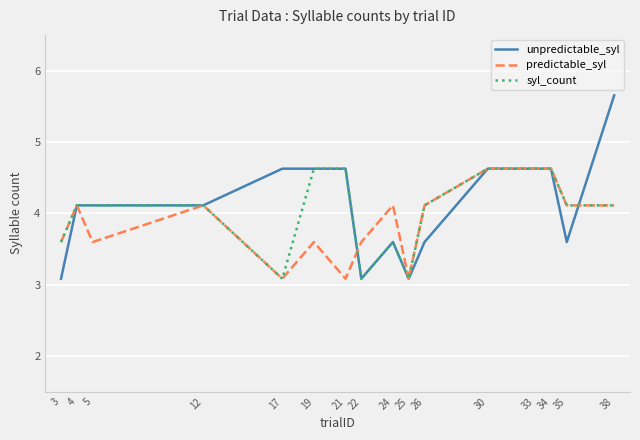

Is this an area chart (filled region under the line)?

No